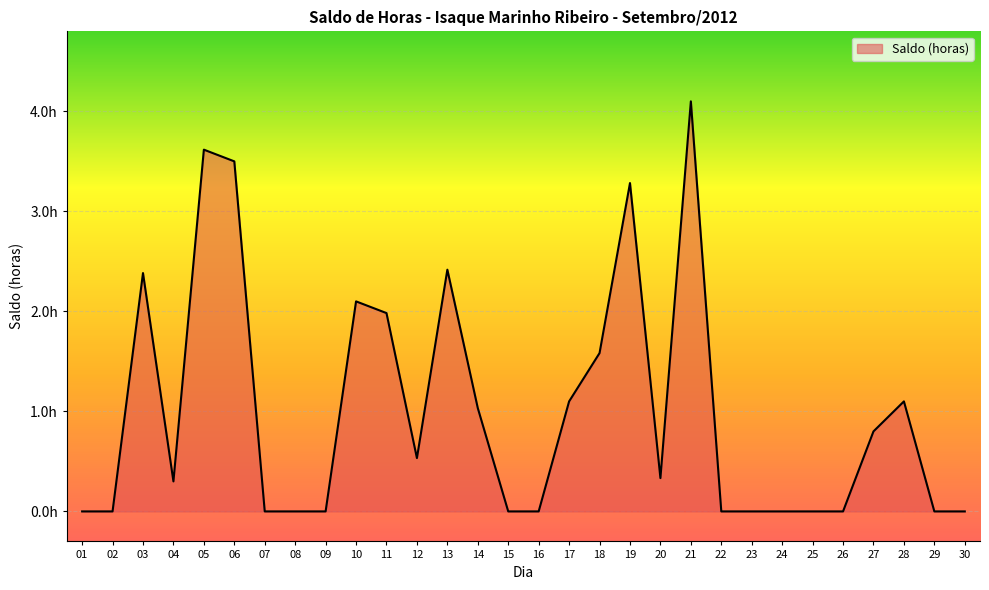

Does the chart have visible grid lines?

Yes